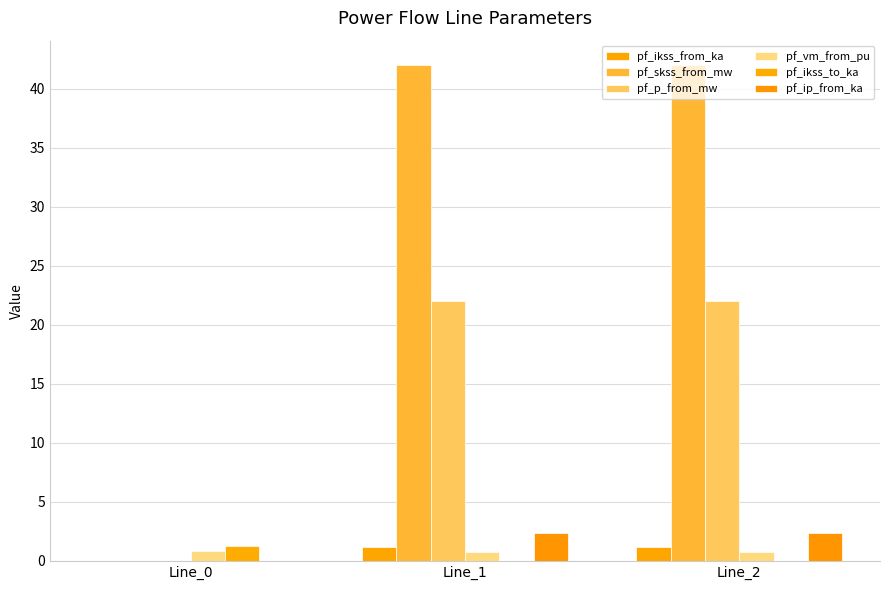

What is the total value across all series at Line_1?

68.3